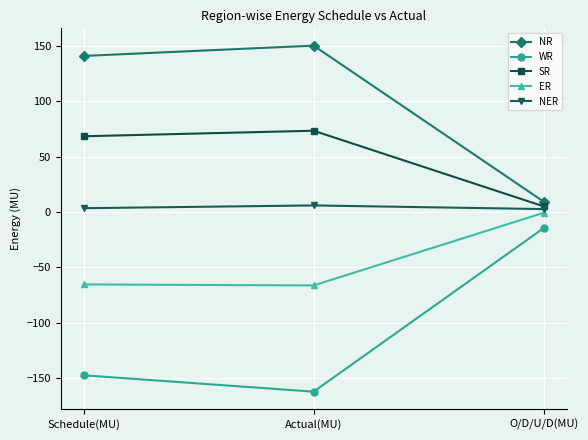

What position from the left is Actual(MU)?

2